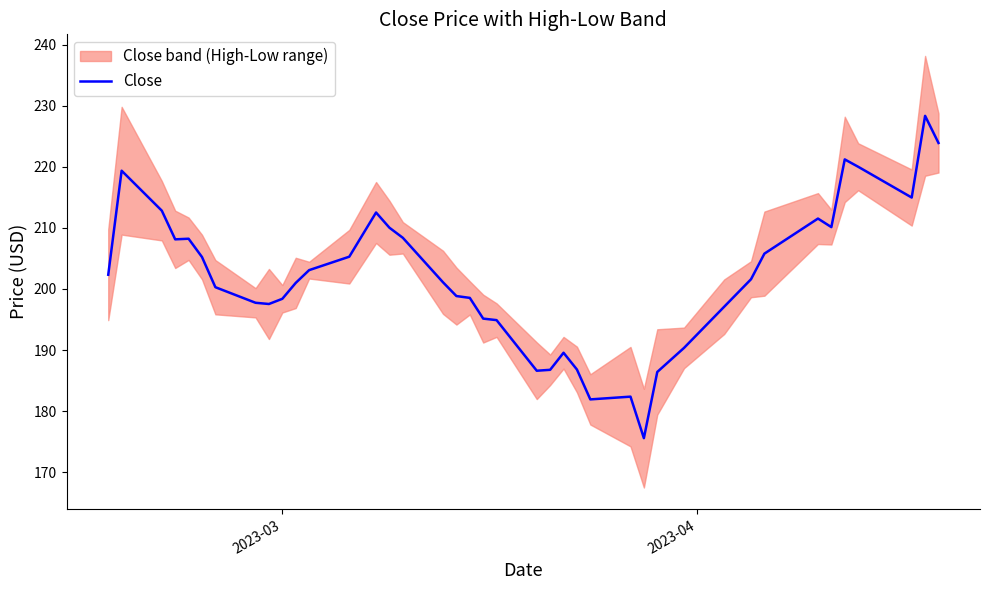

Reading left to right, what are all the values shown in this chart?

202.3	219.3	212.8	208.1	208.2	205.2	200.3	197.7	197.5	198.4	201.0	203.1	205.3	212.5	210.0	208.4	201.1	198.8	198.5	195.2	194.9	186.6	186.8	189.6	186.8	181.9	182.4	175.6	186.4	190.4	197.1	201.6	205.8	211.5	210.1	221.2	220.0	215.0	228.3	223.9